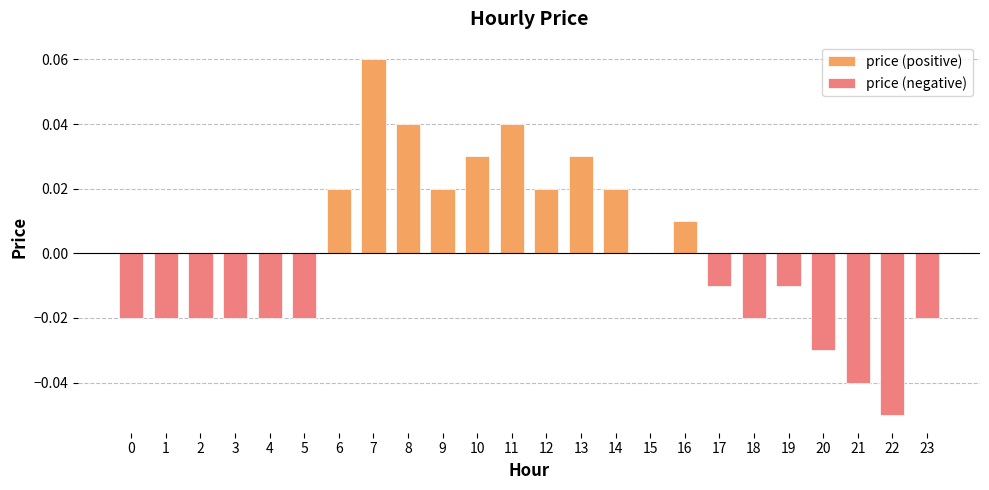

How many price (negative) values are between 0 and 1?

11